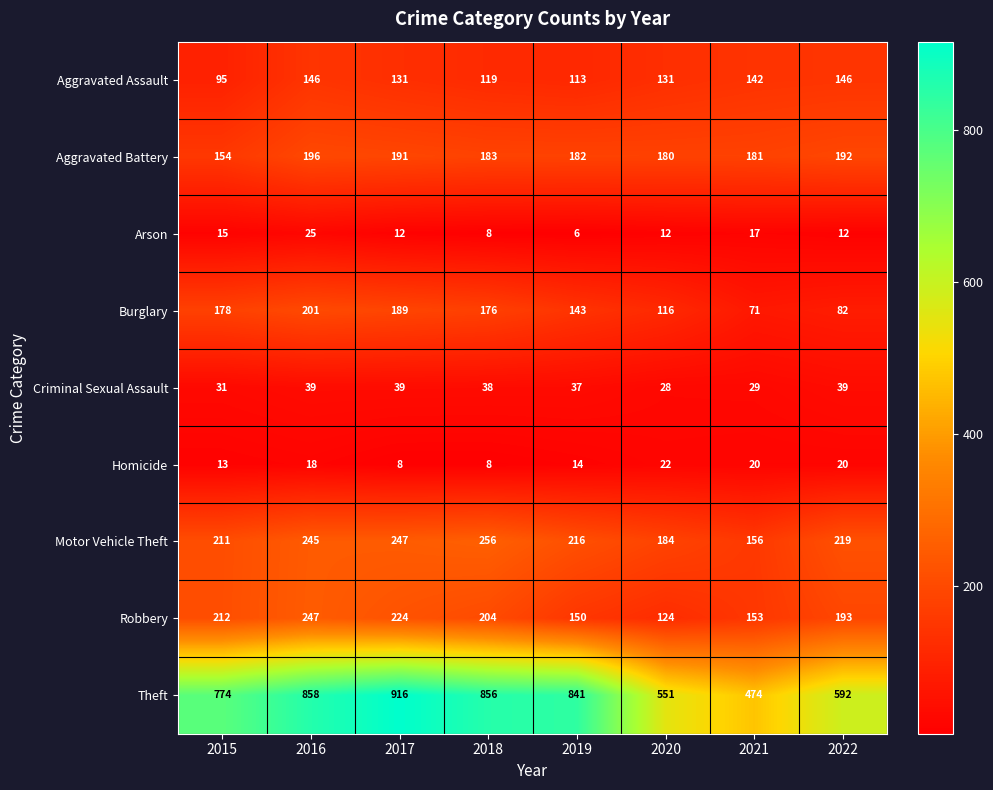

What is the difference between the maximum and minimum values in the Criminal Sexual Assault series?

11